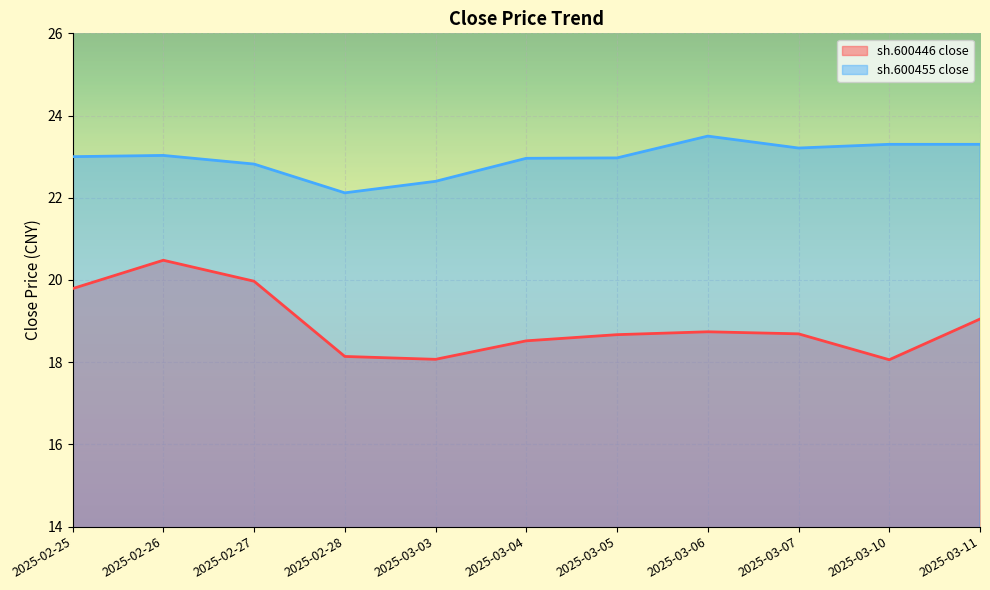

Which series changed the most between 2025-03-05 and 2025-03-11?

sh.600446 close